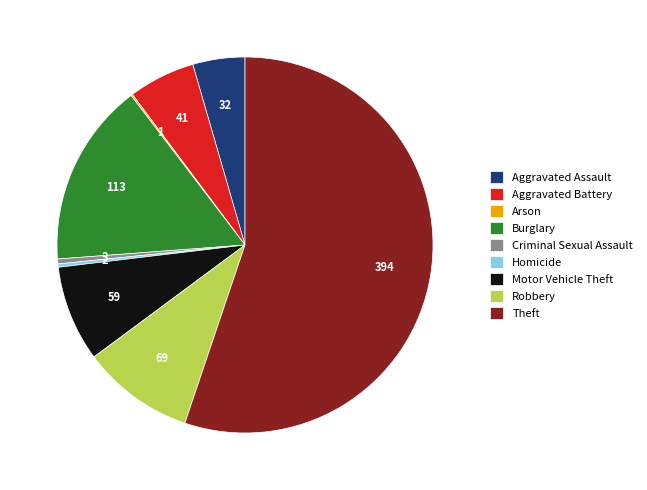

What is the majority slice?

Theft